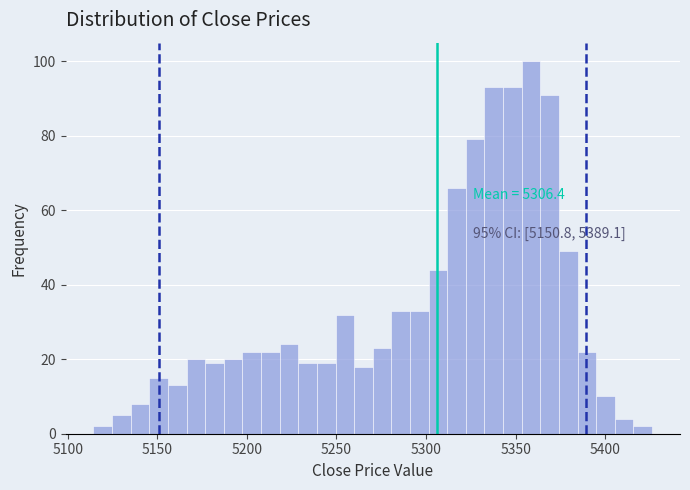

Read against the x-axis, roughly where is the centre of the tallest bar?

5360